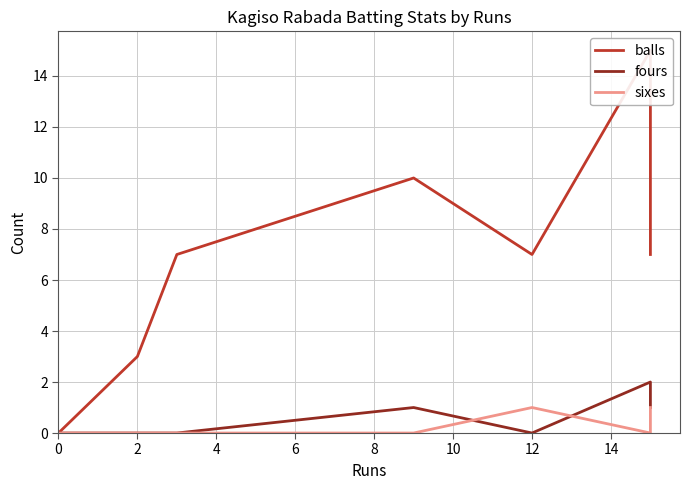

What is the sum of all sixes values?

2